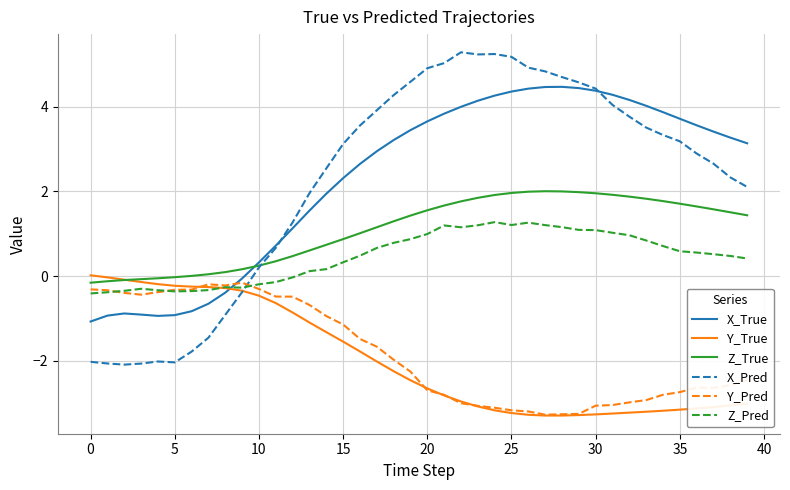

Which series has the largest range (max minus min)?

X_Pred